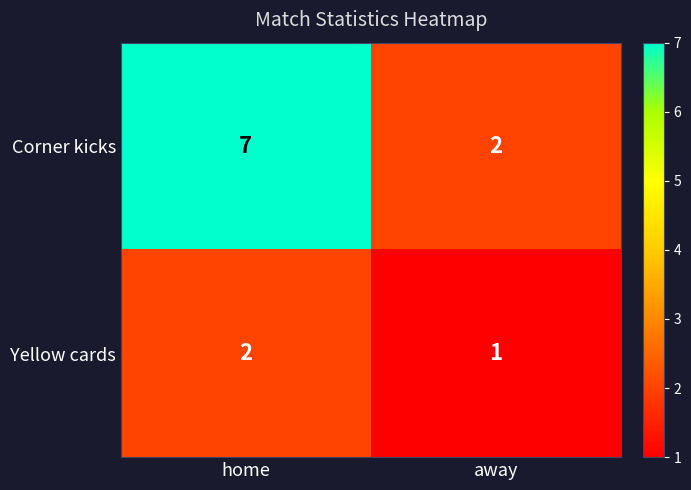

Rank the series by their average value, from highest to lowest.

Corner kicks, Yellow cards